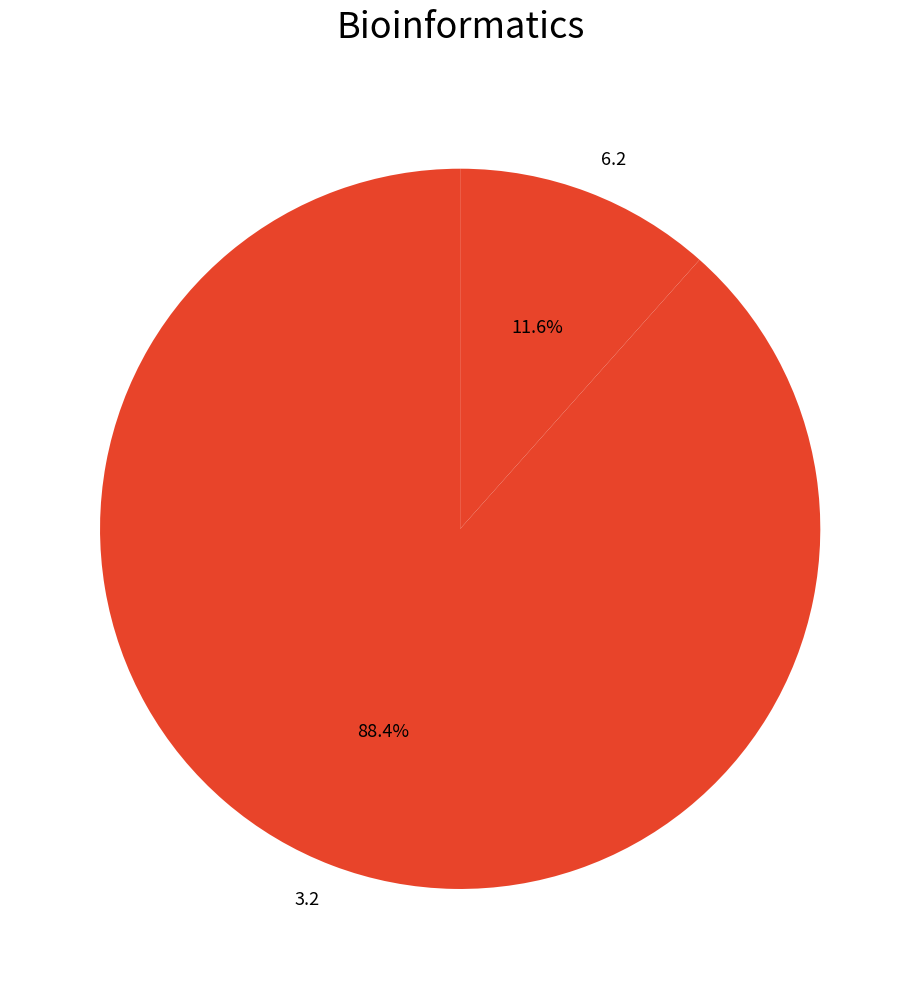

Is the sum of 3.2 and 6.2 greater than half?

Yes